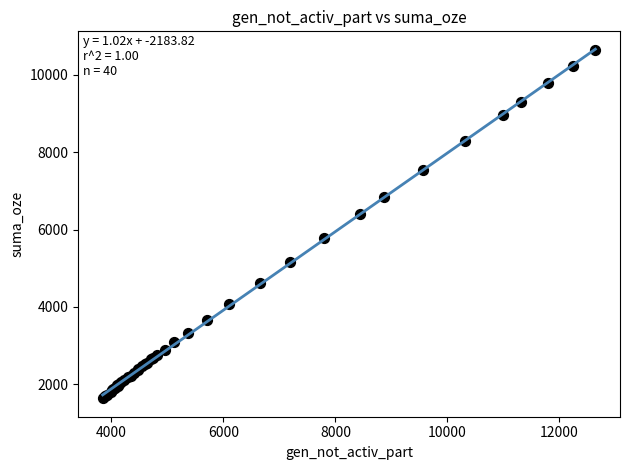

What Y value in the scatter plot is closest to 6144?

6405